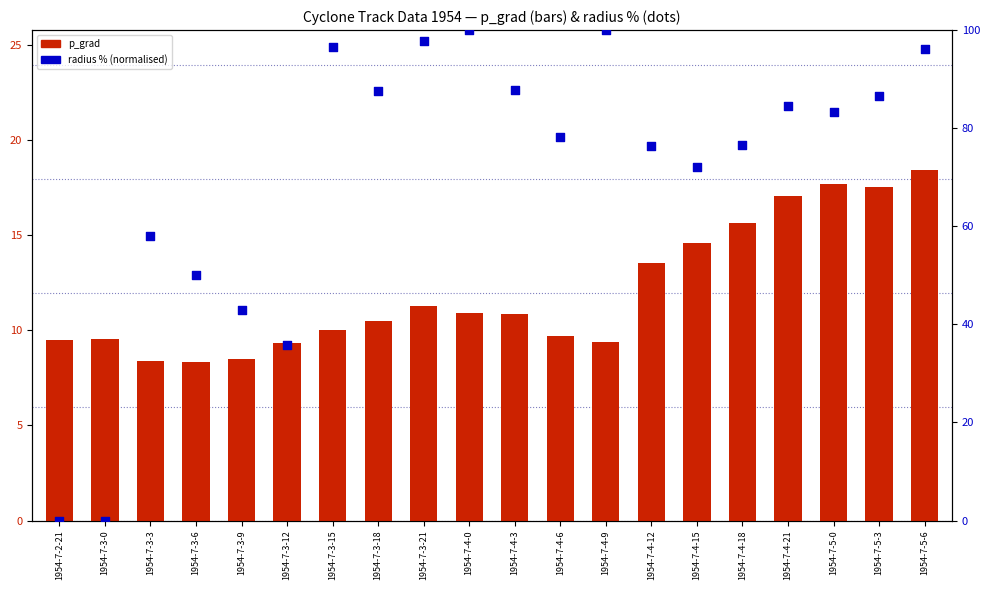

Is the value of radius % (normalised) at 1954-7-4-6 greater than the value of p_grad at 1954-7-3-9?

Yes